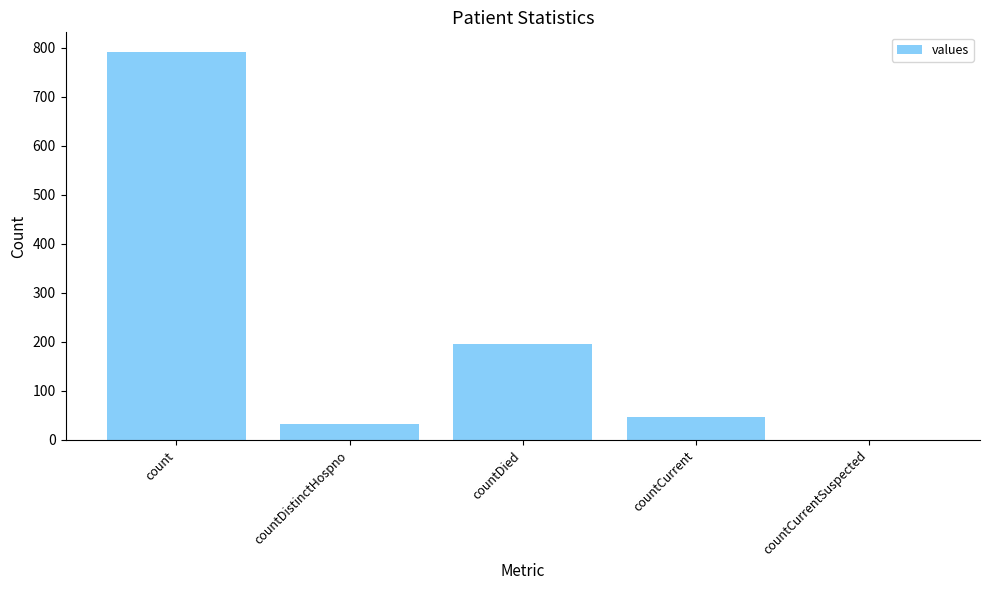

The value at countCurrentSuspected is 0. True or false?

True